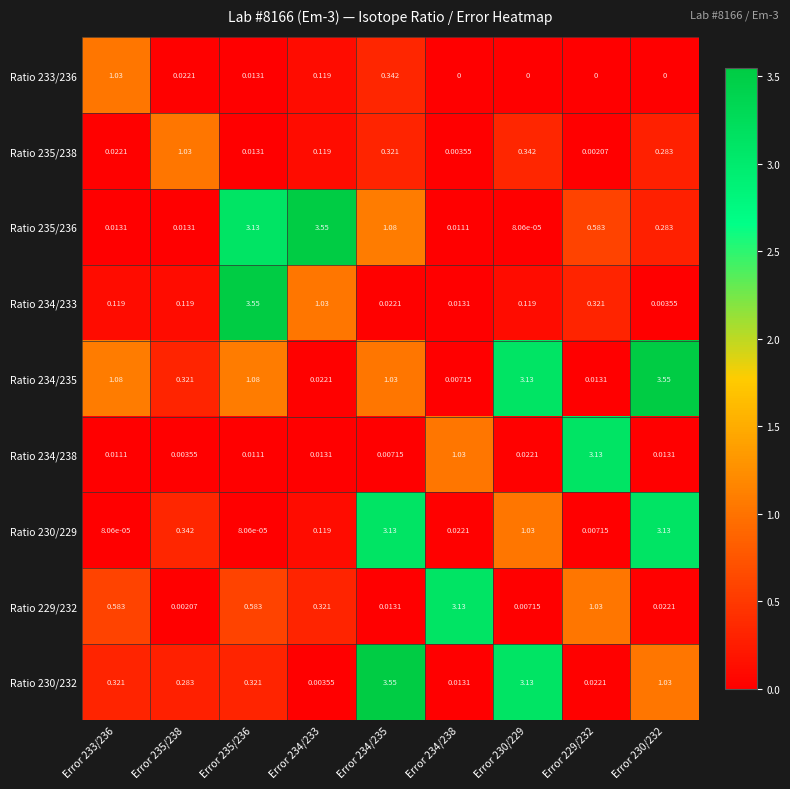

Is the value of Ratio 233/236 at Error 234/238 greater than the value of Ratio 235/236 at Error 235/238?

No